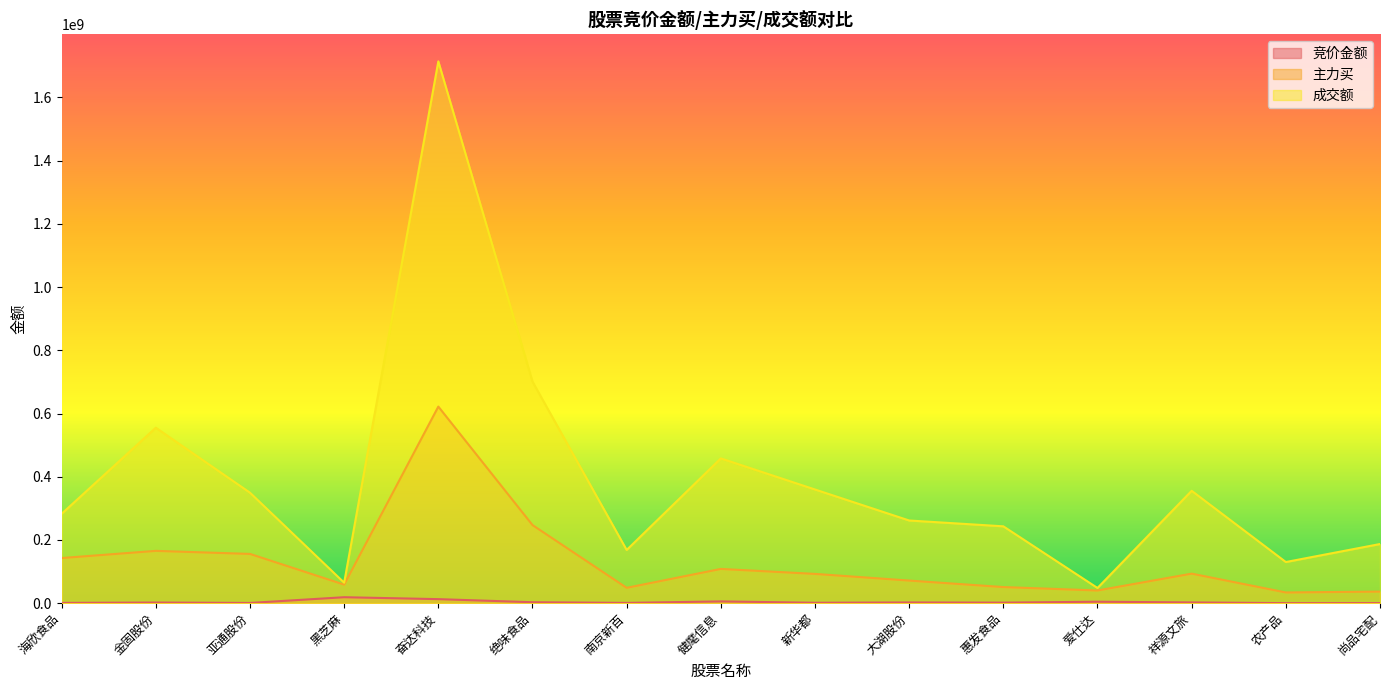

Where is 竞价金额 nearest to the value 9478696?

奋达科技